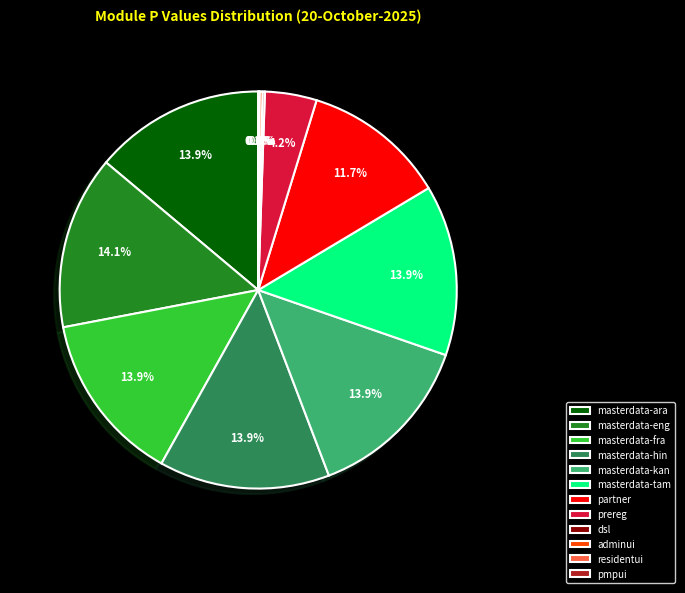

Which has a higher value, masterdata-eng or prereg?

masterdata-eng